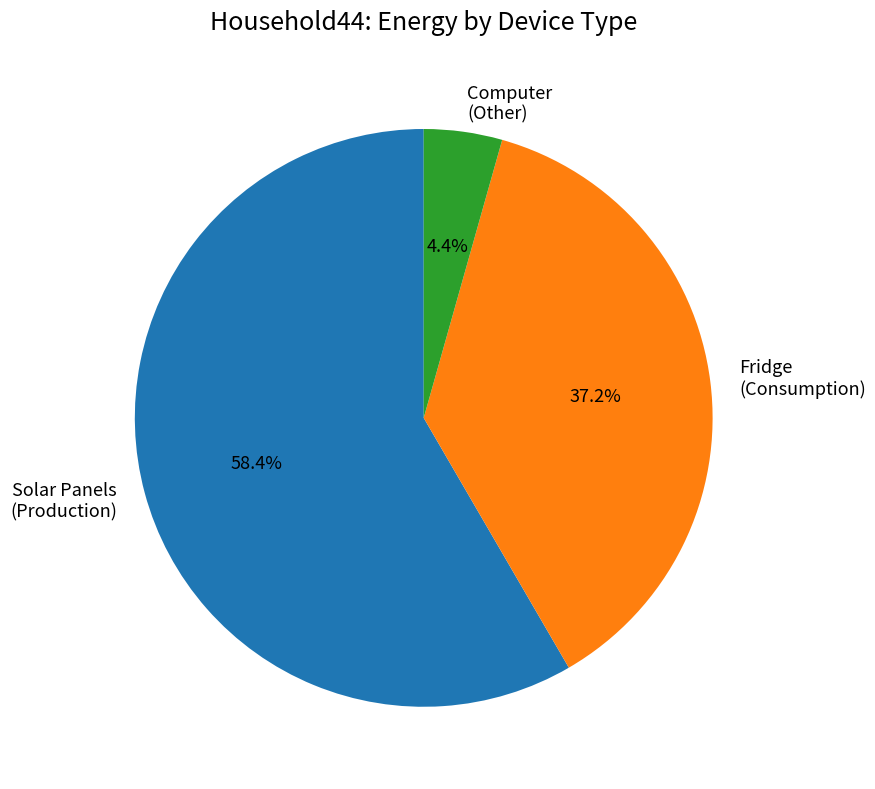

Which category accounts for the majority?

Solar Panels (Production)